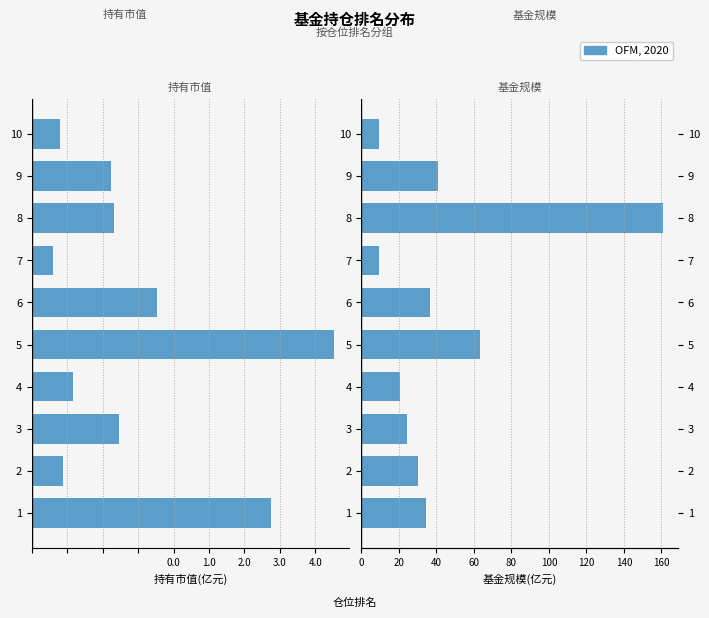

How many data points in 基金规模 are less than 34?

5